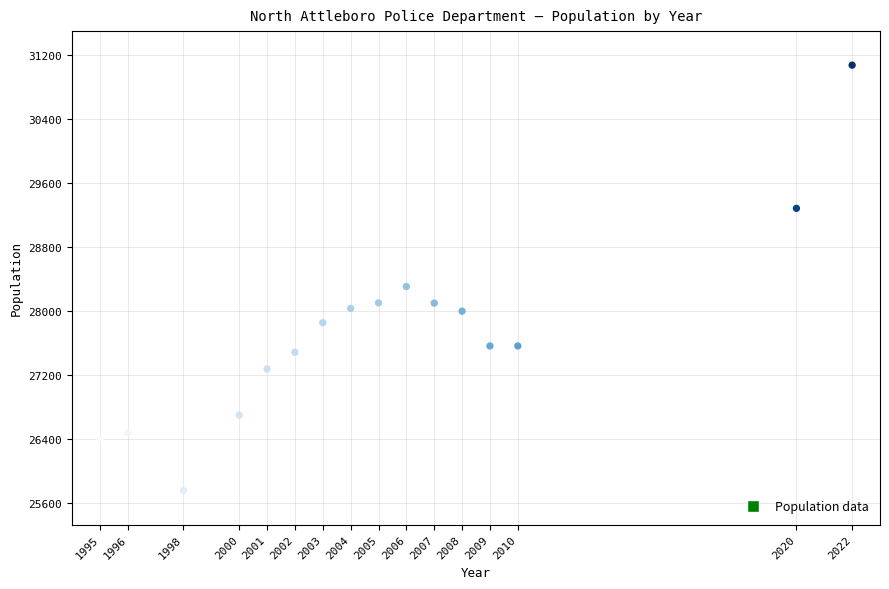

What Y value in the scatter plot is closest to 28411?

28302